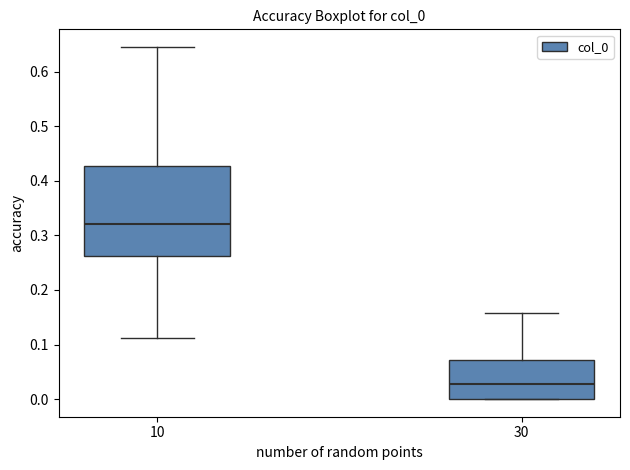

Reading left to right, transcribe this box plot: for each box, give where its median line is, the range the box spans, and where its two whiskers end, as read against the y-axis. The values are not printed on the chart, so give them approximately, as read against the axis.

10: median 0.32, box 0.26 to 0.43, whiskers 0.11 to 0.65
30: median 0.03, box 0.00 to 0.07, whiskers 0.00 to 0.16